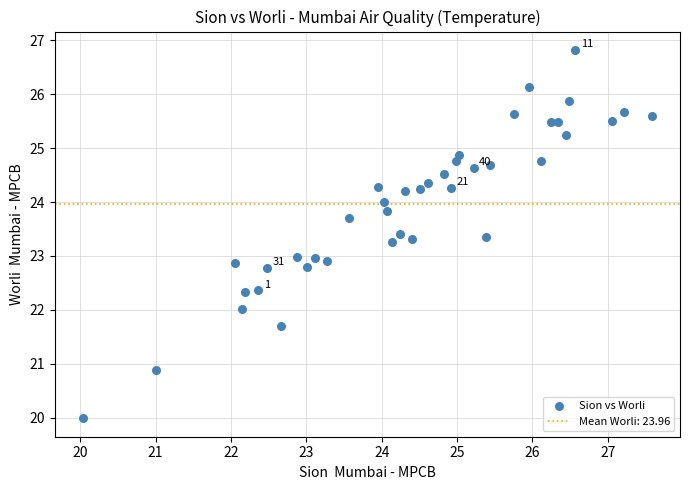

What is the range of X values (max minus min)?

7.5